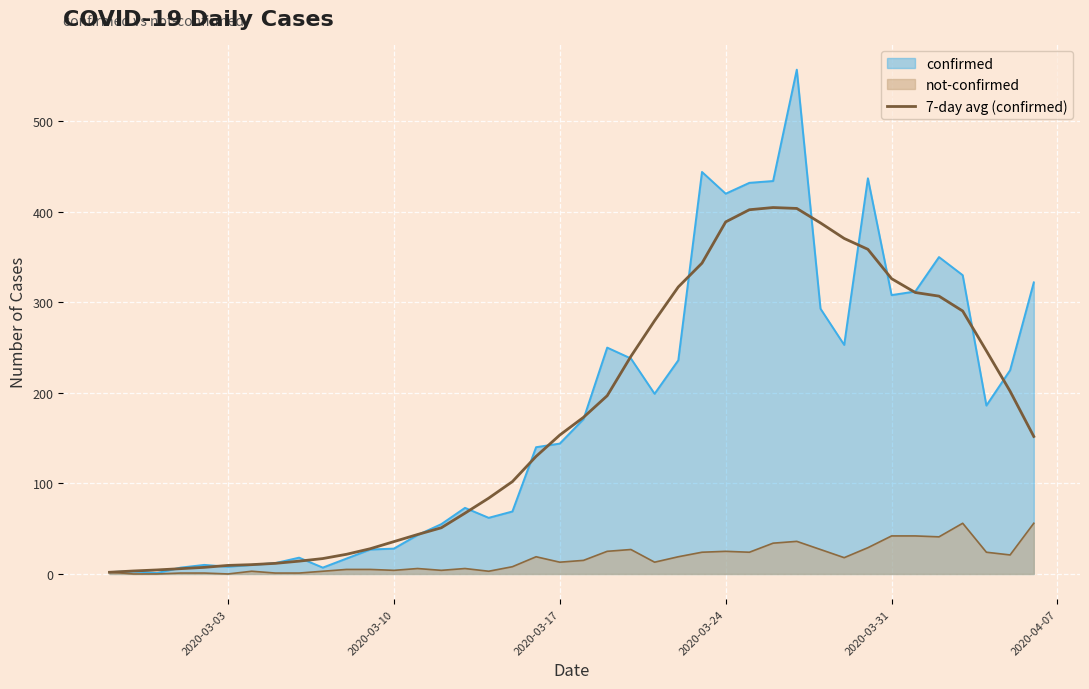

What is the maximum value shown in the chart?

557.0